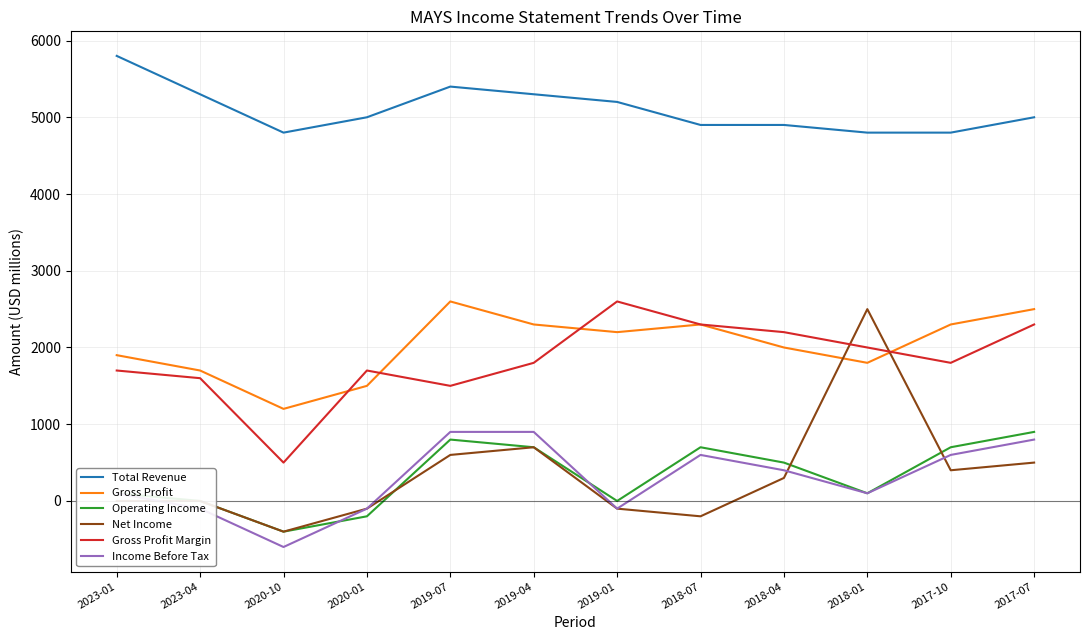

Which series has the widest spread of values?

Net Income